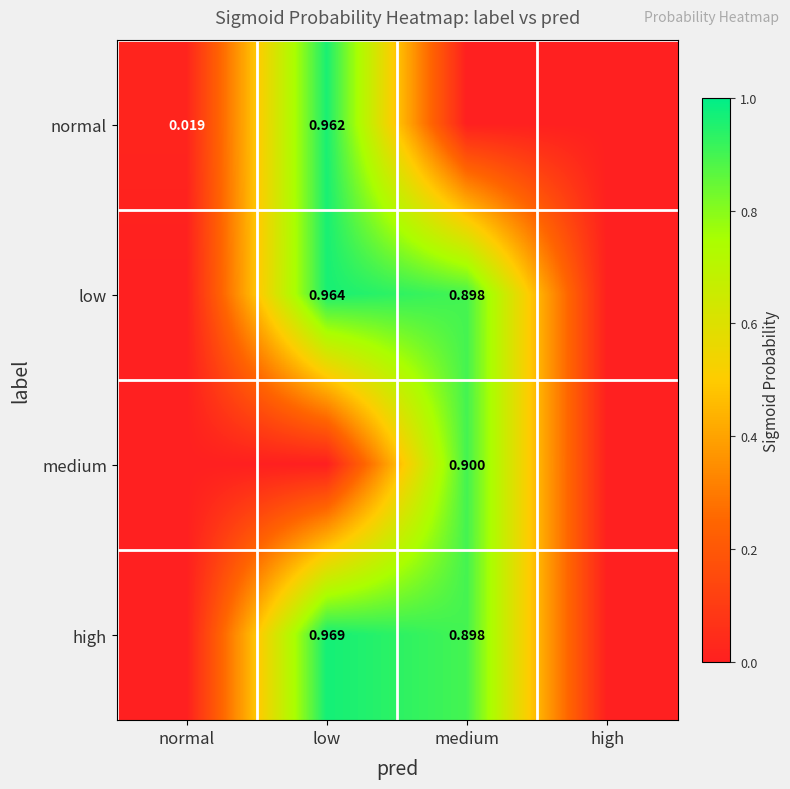

Is the value of low at low greater than the value of normal at normal?

Yes